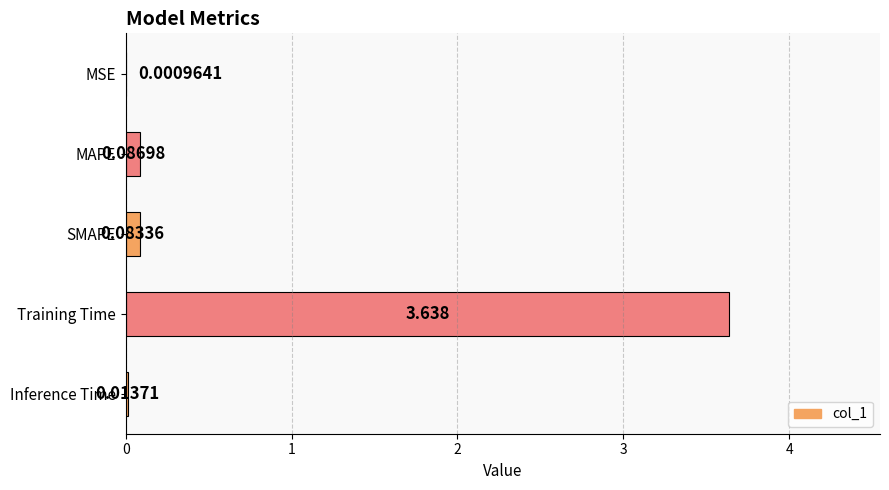

Which category has the highest value across all series?

Training Time